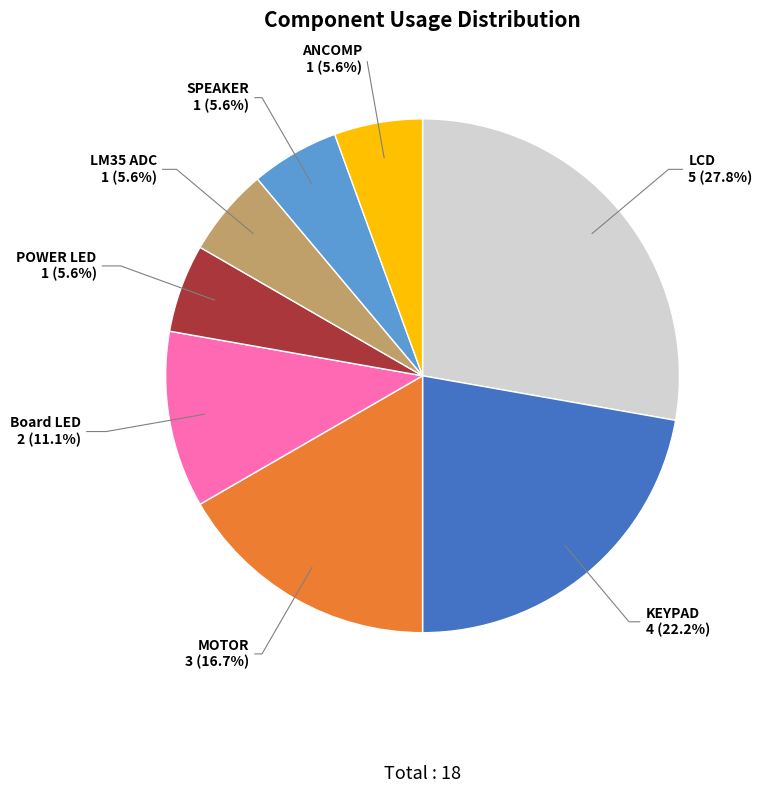

What is the largest slice in the pie chart?

LCD